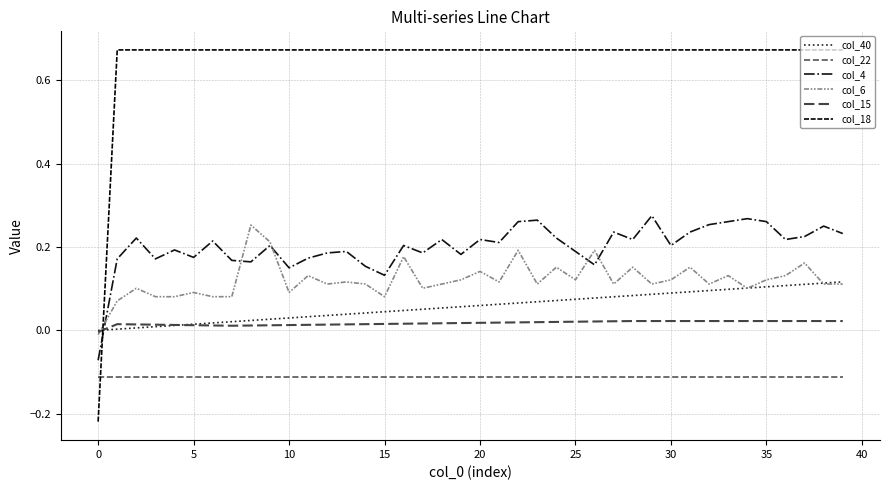

Reading left to right, list all the values displayed in this chart.

col_40: 0.0	0.0	0.0	0.0	0.0	0.0	0.0	0.0	0.0	0.0	0.0	0.0	0.0	0.0	0.0	0.0	0.0	0.1	0.1	0.1	0.1	0.1	0.1	0.1	0.1	0.1	0.1	0.1	0.1	0.1	0.1	0.1	0.1	0.1	0.1	0.1	0.1	0.1	0.1	0.1
col_22: -0.1	-0.1	-0.1	-0.1	-0.1	-0.1	-0.1	-0.1	-0.1	-0.1	-0.1	-0.1	-0.1	-0.1	-0.1	-0.1	-0.1	-0.1	-0.1	-0.1	-0.1	-0.1	-0.1	-0.1	-0.1	-0.1	-0.1	-0.1	-0.1	-0.1	-0.1	-0.1	-0.1	-0.1	-0.1	-0.1	-0.1	-0.1	-0.1	-0.1
col_4: -0.1	0.2	0.2	0.2	0.2	0.2	0.2	0.2	0.2	0.2	0.1	0.2	0.2	0.2	0.2	0.1	0.2	0.2	0.2	0.2	0.2	0.2	0.3	0.3	0.2	0.2	0.2	0.2	0.2	0.3	0.2	0.2	0.3	0.3	0.3	0.3	0.2	0.2	0.2	0.2
col_6: -0.0	0.1	0.1	0.1	0.1	0.1	0.1	0.1	0.3	0.2	0.1	0.1	0.1	0.1	0.1	0.1	0.2	0.1	0.1	0.1	0.1	0.1	0.2	0.1	0.2	0.1	0.2	0.1	0.2	0.1	0.1	0.2	0.1	0.1	0.1	0.1	0.1	0.2	0.1	0.1
col_15: -0.0	0.0	0.0	0.0	0.0	0.0	0.0	0.0	0.0	0.0	0.0	0.0	0.0	0.0	0.0	0.0	0.0	0.0	0.0	0.0	0.0	0.0	0.0	0.0	0.0	0.0	0.0	0.0	0.0	0.0	0.0	0.0	0.0	0.0	0.0	0.0	0.0	0.0	0.0	0.0
col_18: -0.2	0.7	0.7	0.7	0.7	0.7	0.7	0.7	0.7	0.7	0.7	0.7	0.7	0.7	0.7	0.7	0.7	0.7	0.7	0.7	0.7	0.7	0.7	0.7	0.7	0.7	0.7	0.7	0.7	0.7	0.7	0.7	0.7	0.7	0.7	0.7	0.7	0.7	0.7	0.7